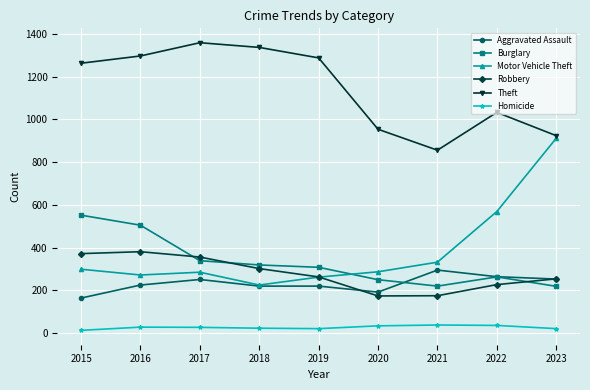

What is the value of the Aggravated Assault point at the 9th from the left?

253